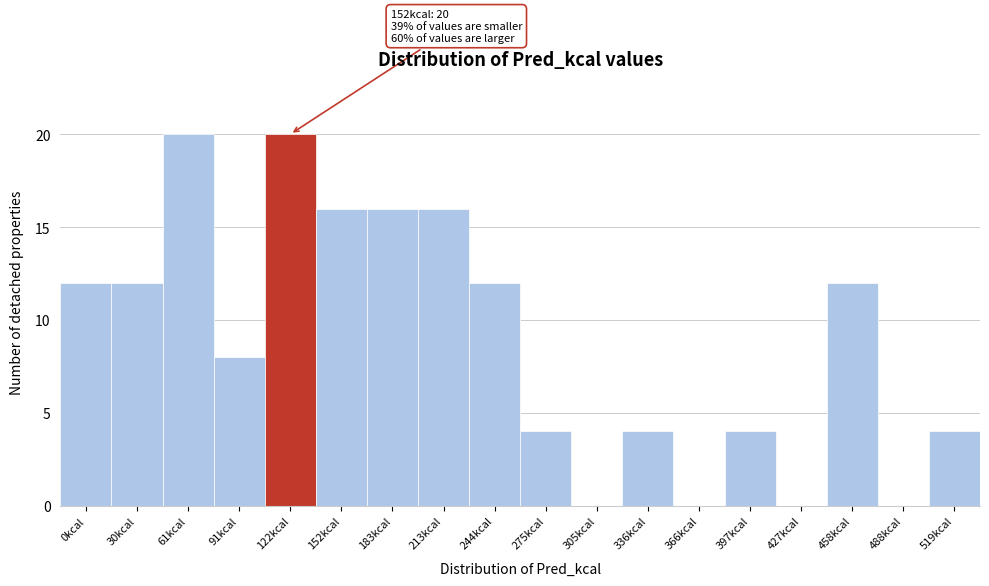

Reading left to right, extract all data points from this chart.

0kcal=12	30kcal=12	61kcal=20	91kcal=8	122kcal=20	152kcal=16	183kcal=16	213kcal=16	244kcal=12	275kcal=4	305kcal=0	336kcal=4	366kcal=0	397kcal=4	427kcal=0	458kcal=12	488kcal=0	519kcal=4